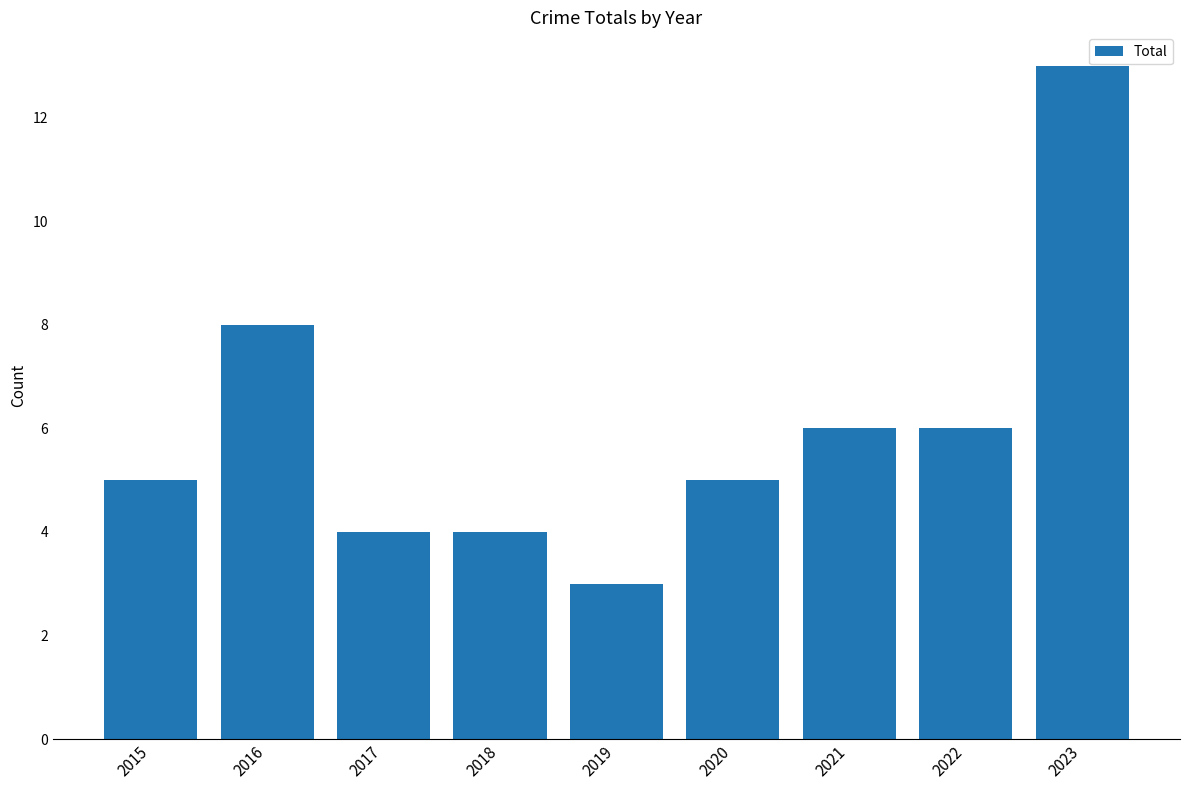

What is the change in value from 2015 to 2017?

-1